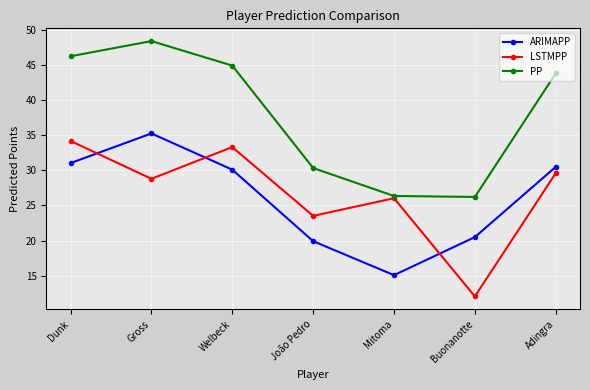

Between Gross and Buonanotte, which series saw the biggest shift?

PP